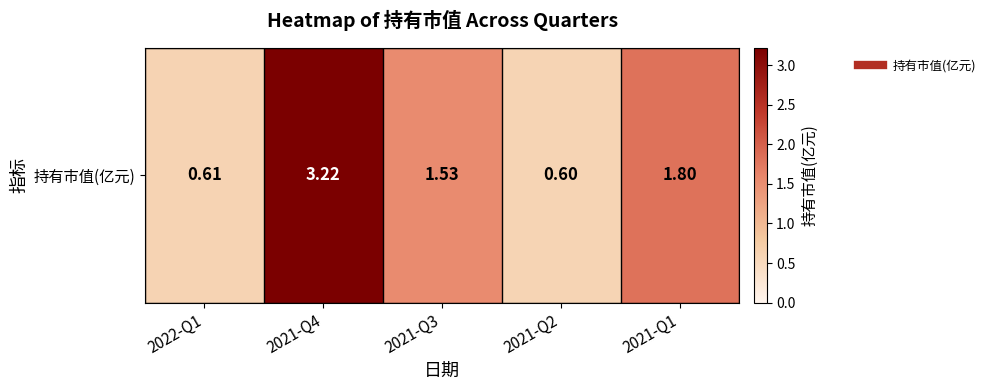

Rank the categories by value from highest to lowest.

2021-Q4, 2021-Q1, 2021-Q3, 2022-Q1, 2021-Q2